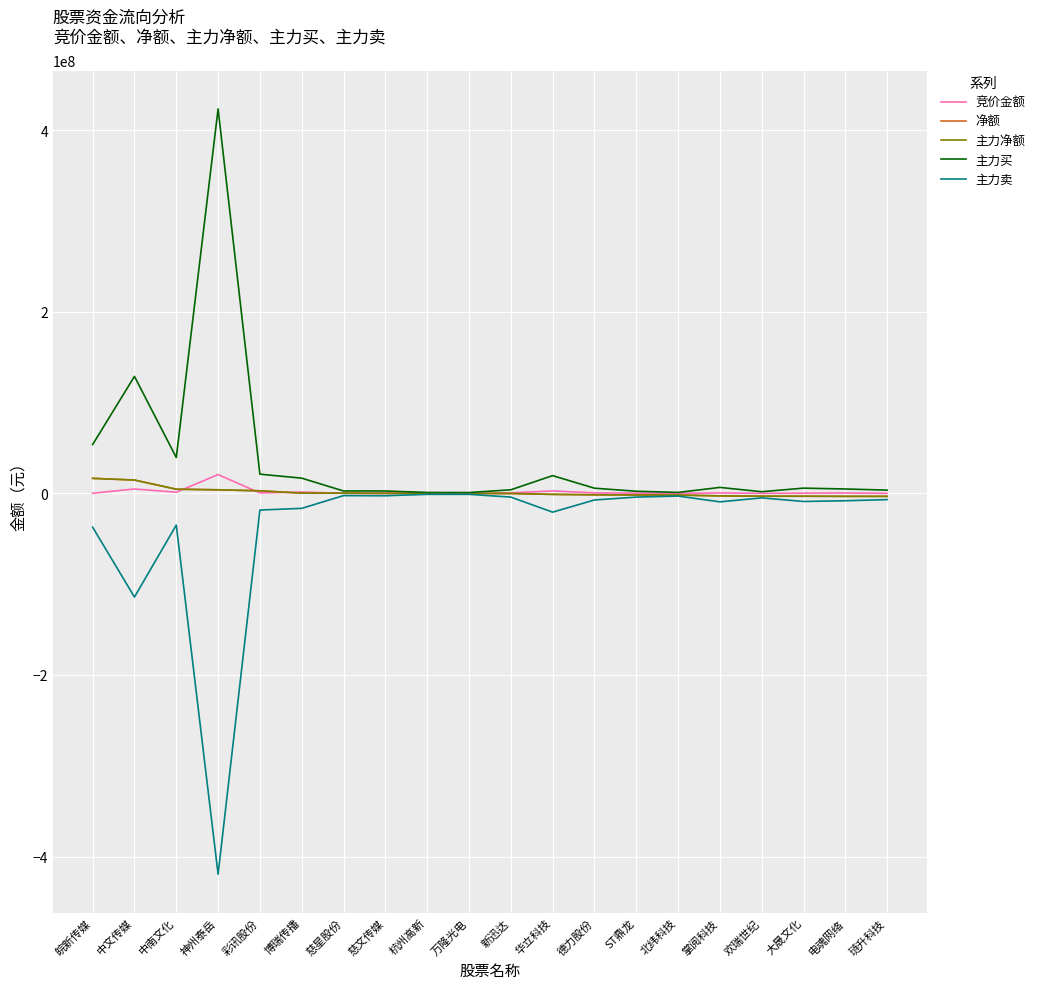

Does the chart display data point markers on the line(s)?

No